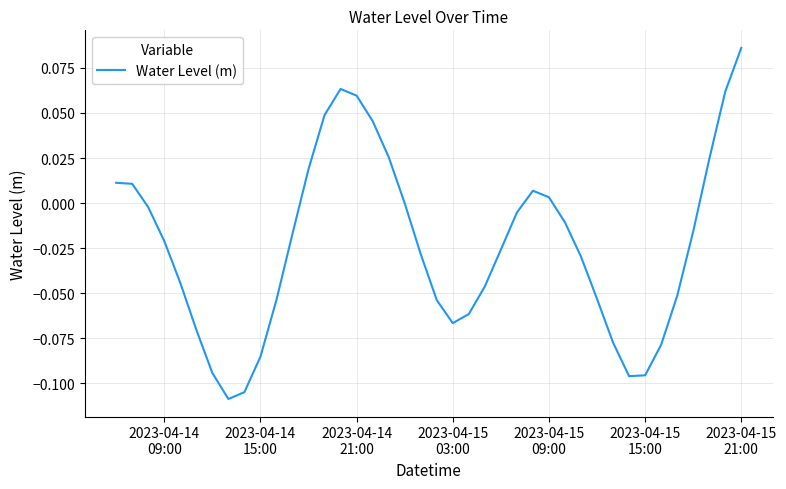

How many lines are shown in the chart?

1